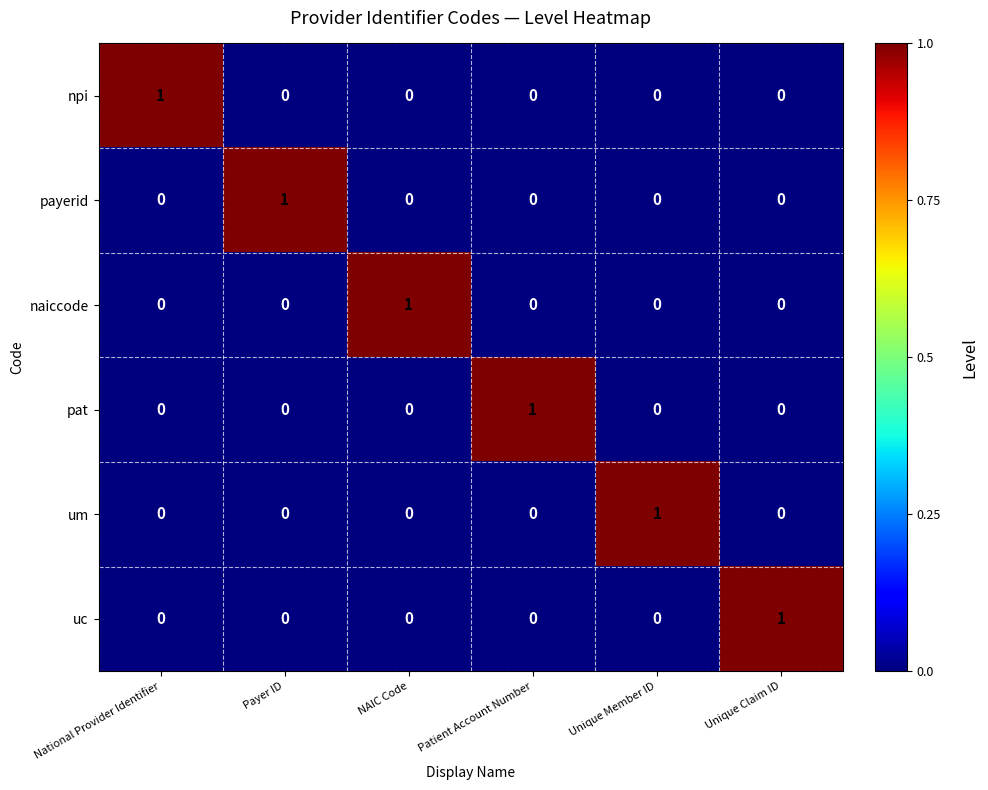

Which category has the highest value in the npi series?

National Provider Identifier